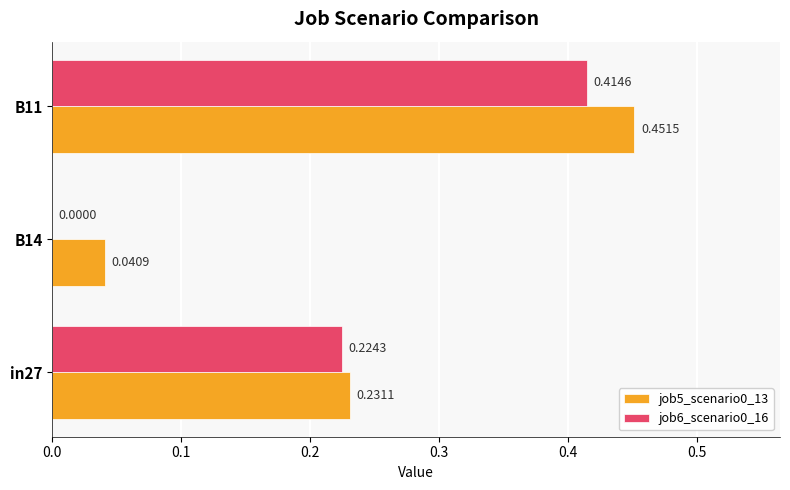

Which category has the highest value in the job6_scenario0_16 series?

B11